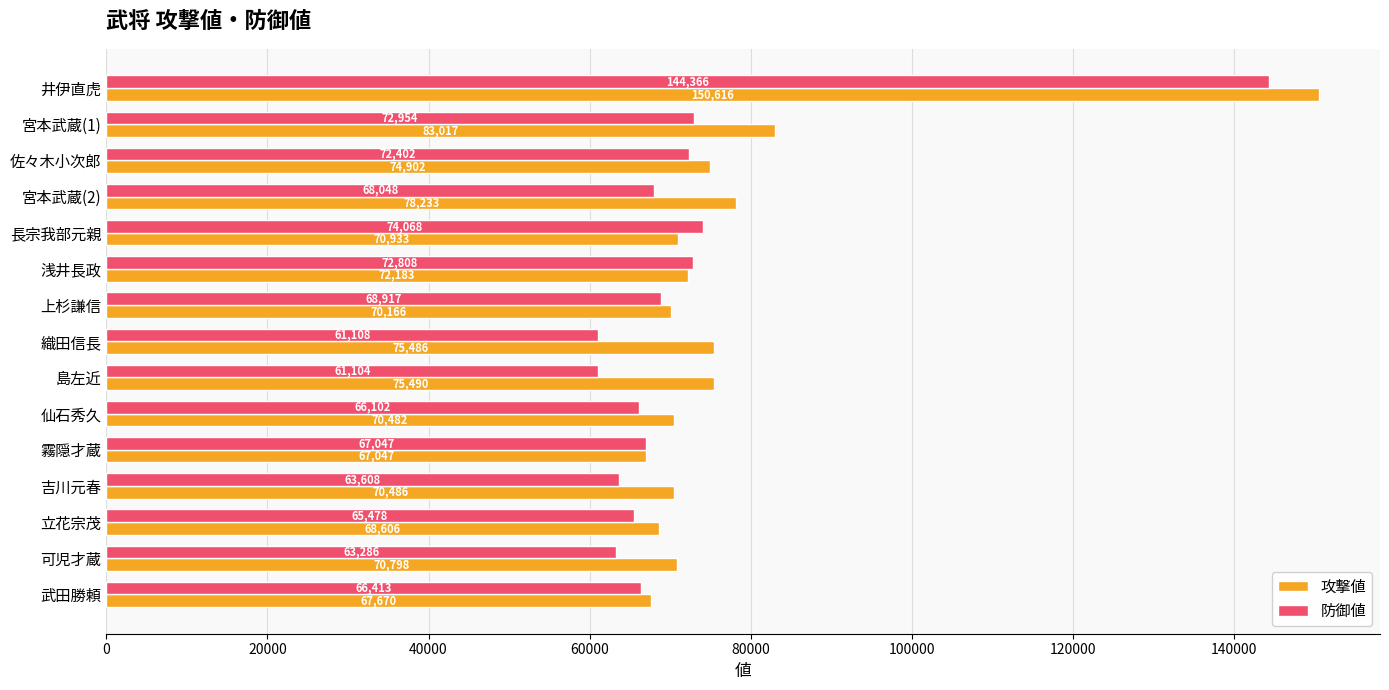

Which series has the largest total across all categories?

攻撃値